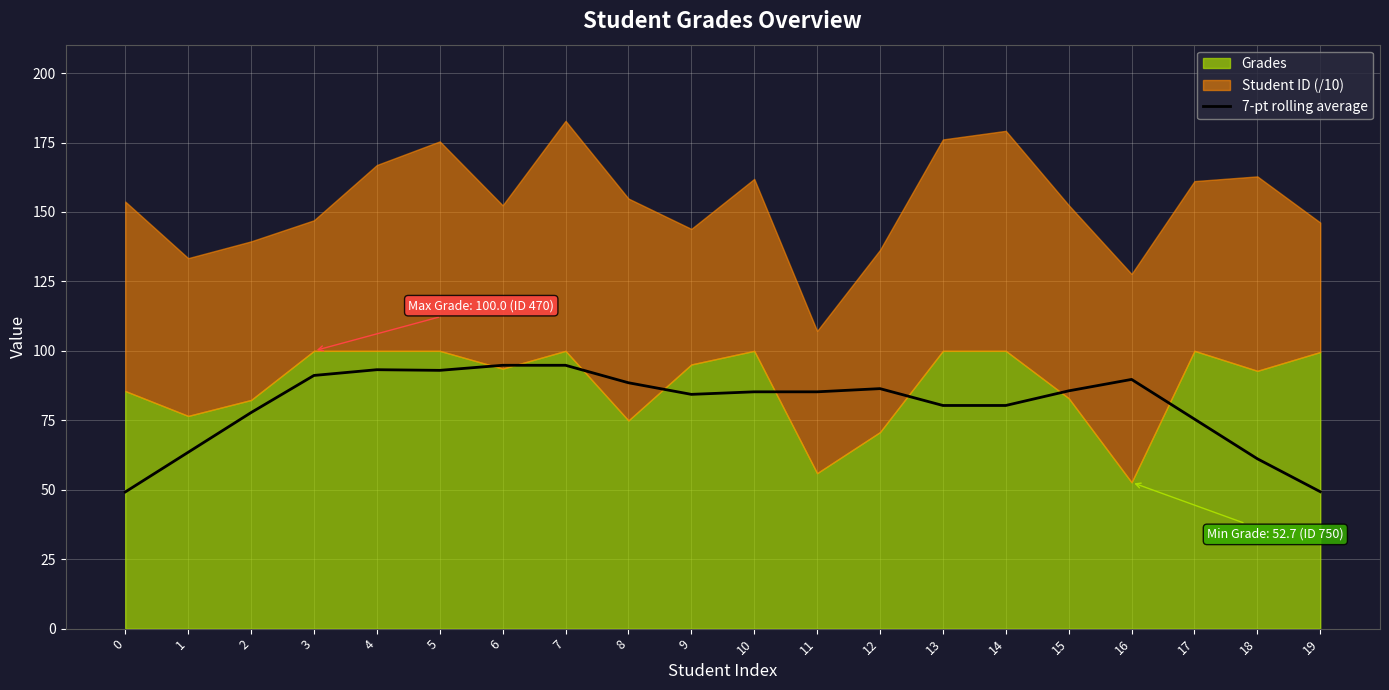

What is the maximum value for 7-pt rolling average?

94.8